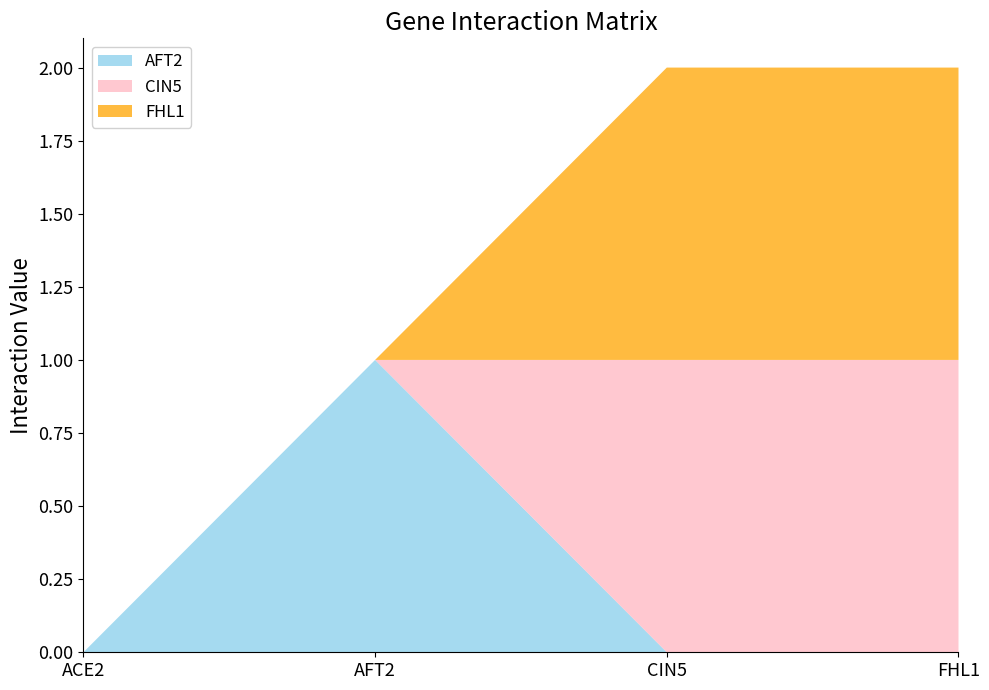

Reading left to right, what are all the values shown in this chart?

AFT2: ACE2=0	AFT2=1	CIN5=0	FHL1=0
CIN5: ACE2=0	AFT2=0	CIN5=1	FHL1=1
FHL1: ACE2=0	AFT2=0	CIN5=1	FHL1=1